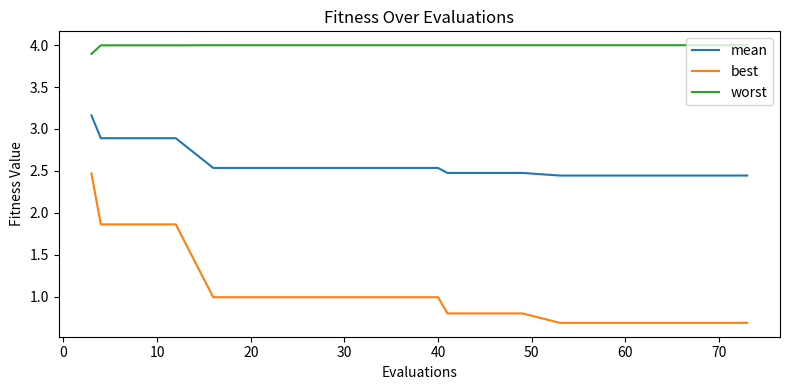

True or false: mean and worst intersect in this chart.

False